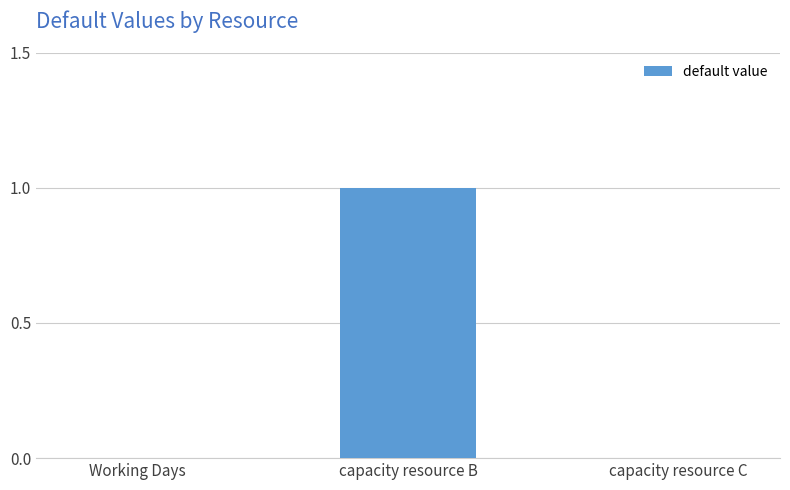

True or false: the data shows 0 at capacity resource C.

True